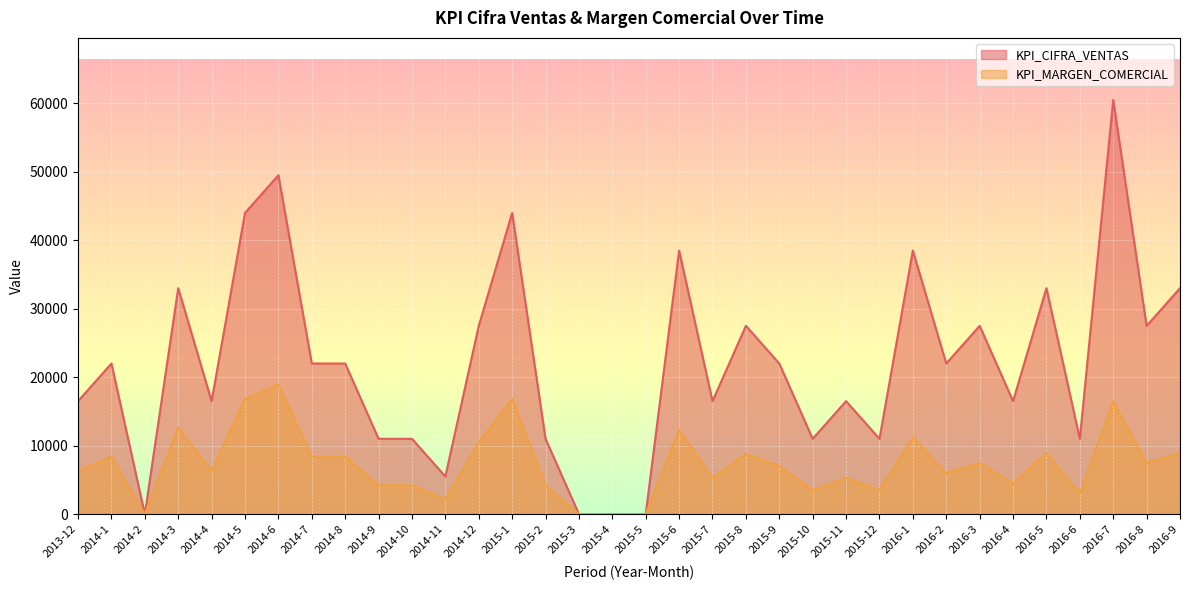

What is the difference between the KPI_CIFRA_VENTAS values at 2014-4 and 2015-1?

27500